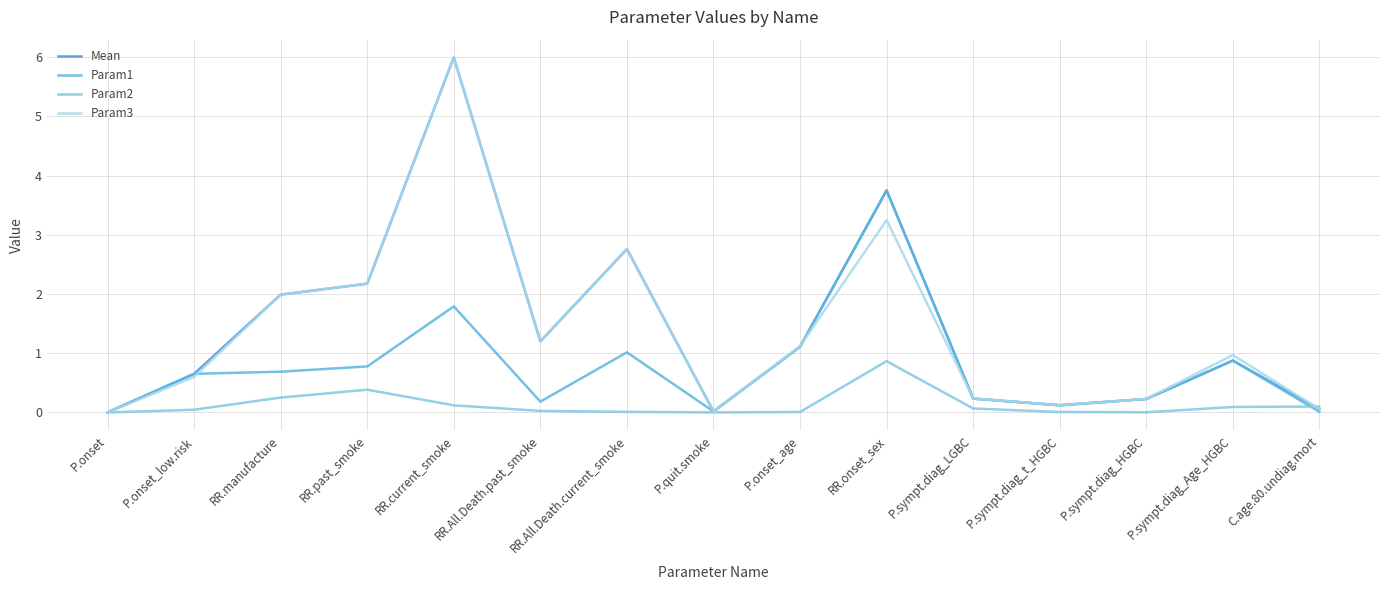

The value of Param1 at P.sympt.diag_Age_HGBC is 0.9. True or false?

True